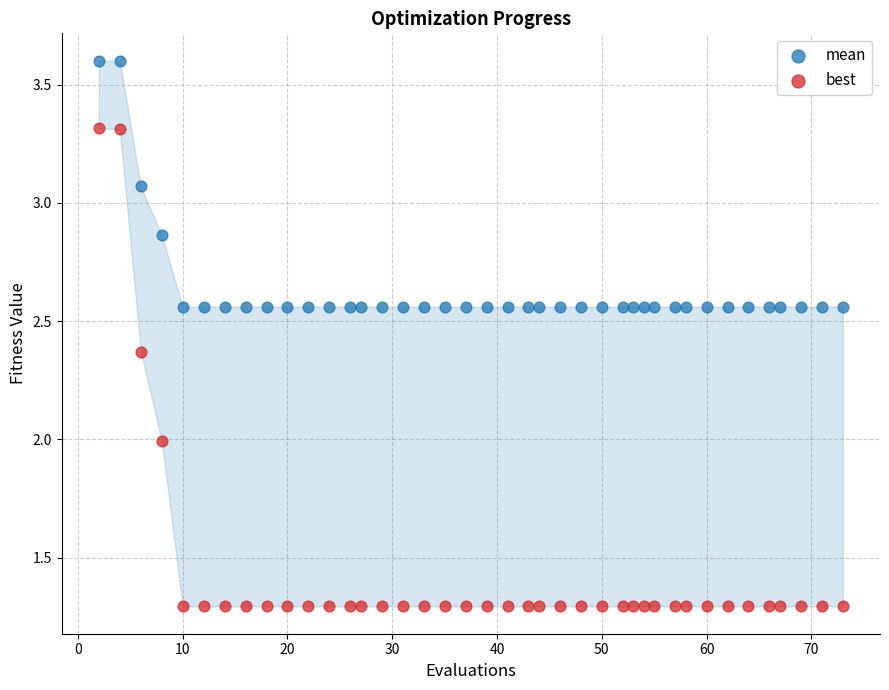

Across all data points, what is the range of X values (max minus min)?

71.0